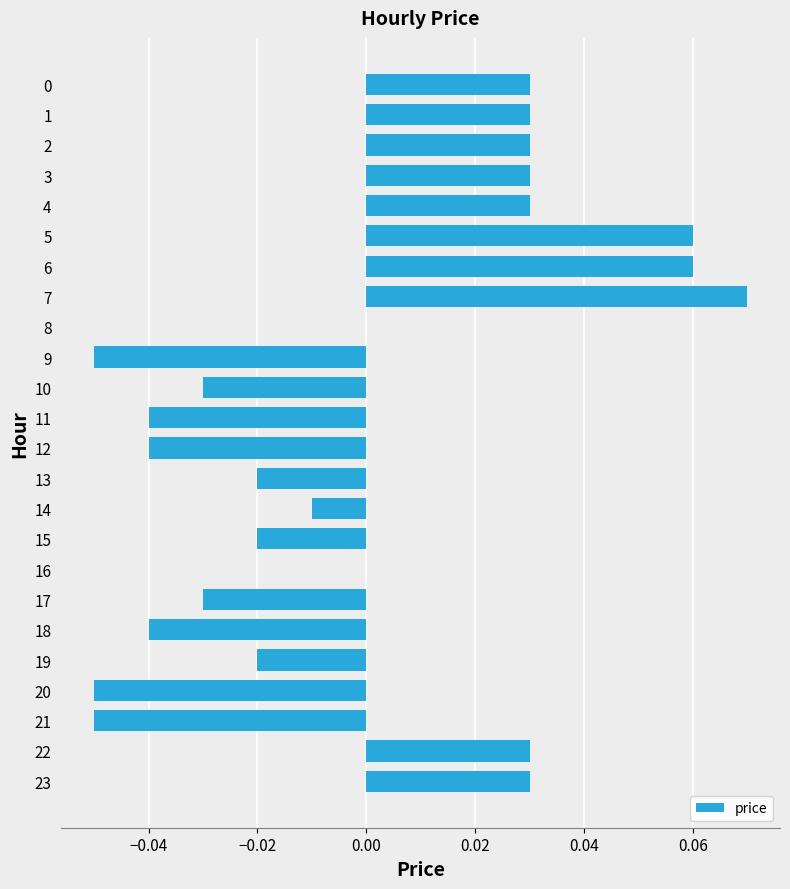

How many distinct data groups are displayed?

1